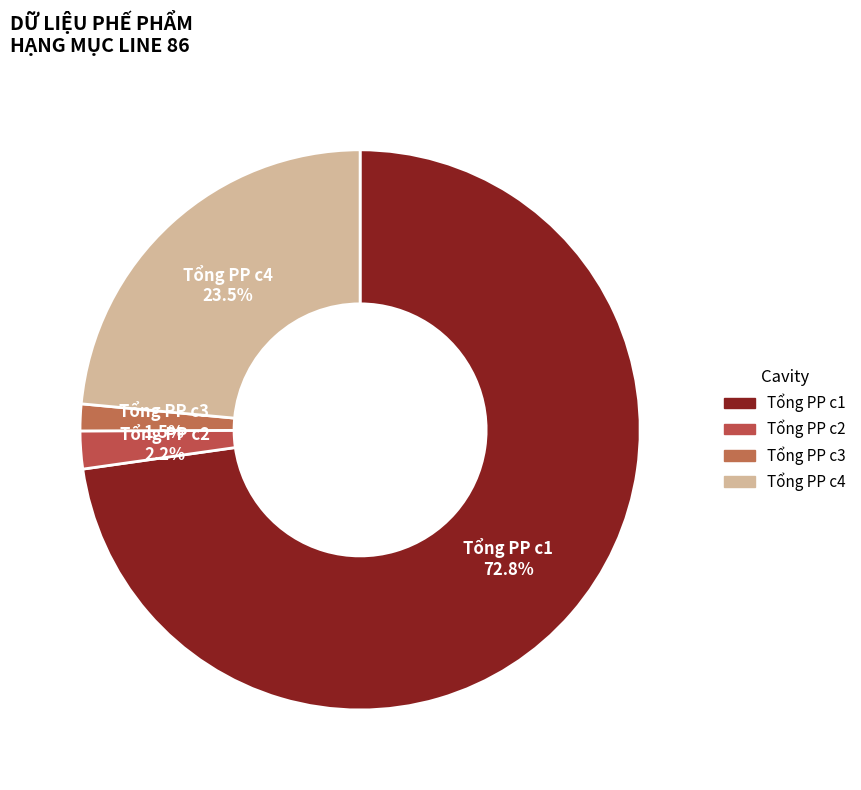

Is there a majority slice in this chart?

Yes